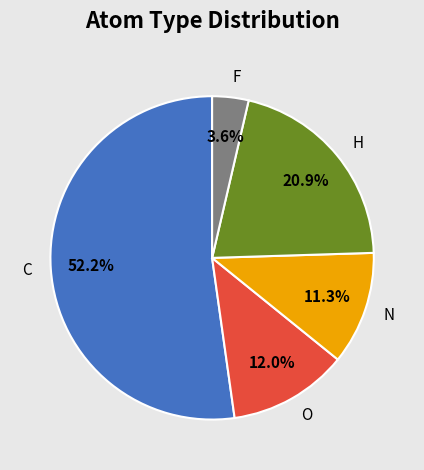

Rank the categories by value from lowest to highest.

F, N, O, H, C